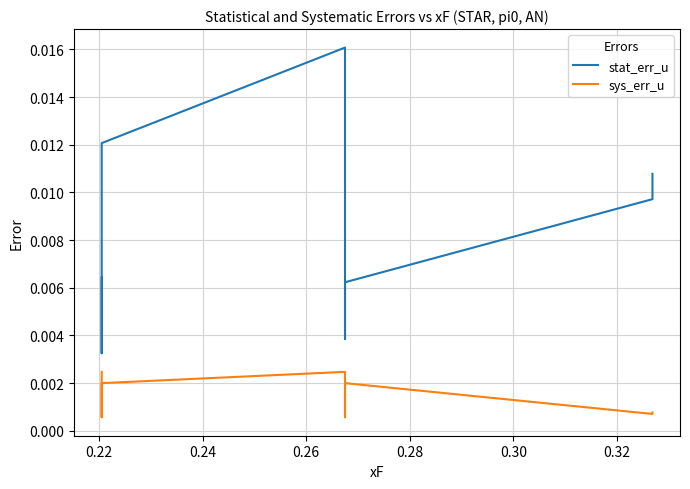

Is this an area chart (filled region under the line)?

No